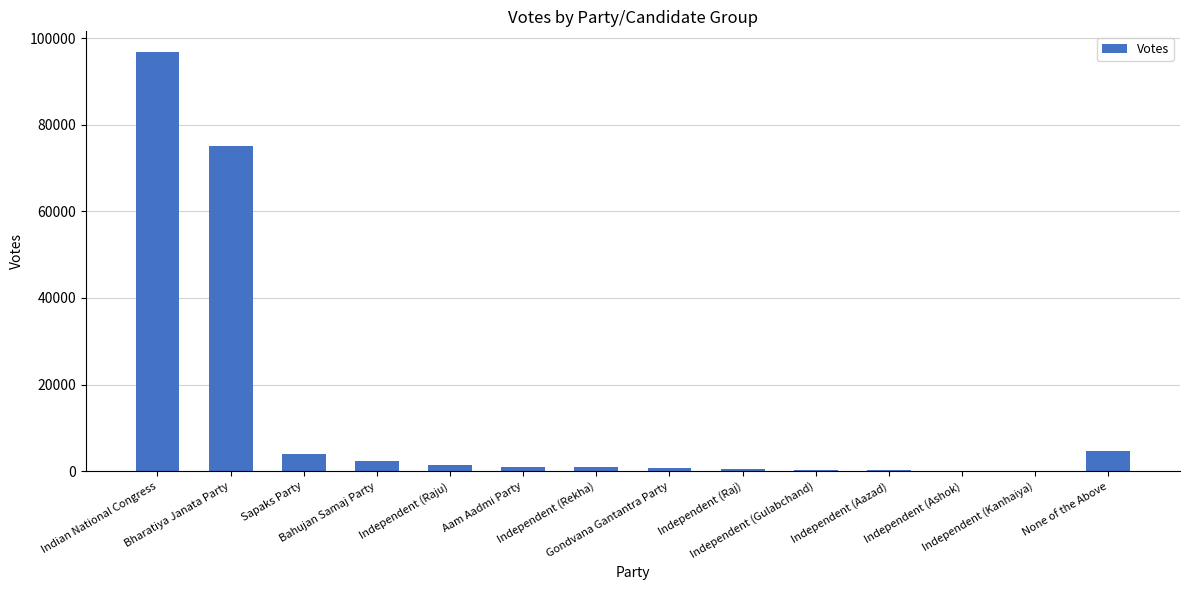

What is the greatest value displayed?

96717